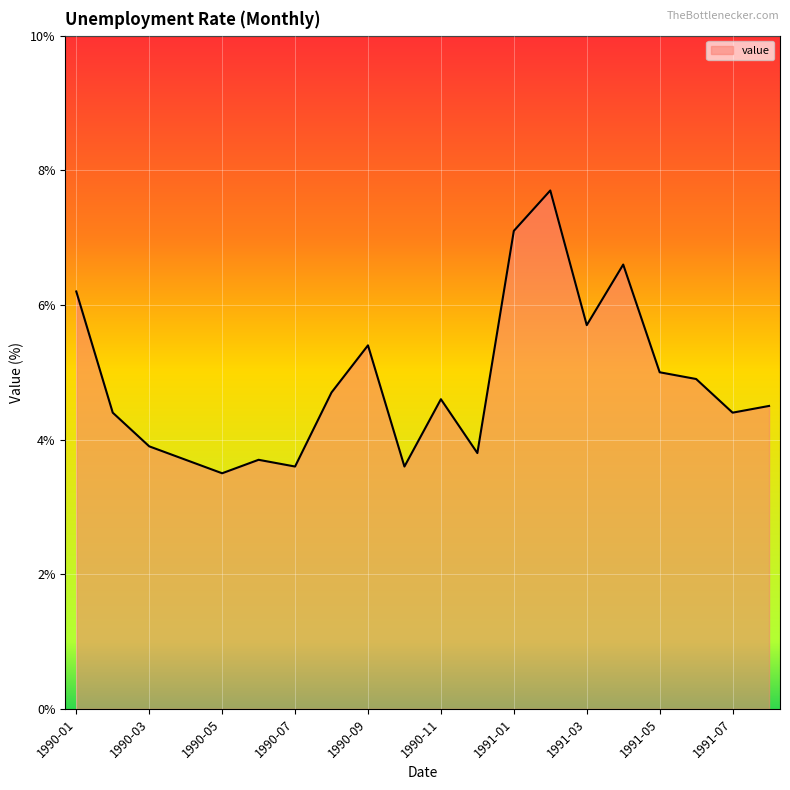

What is the minimum value shown in the chart?

3.5